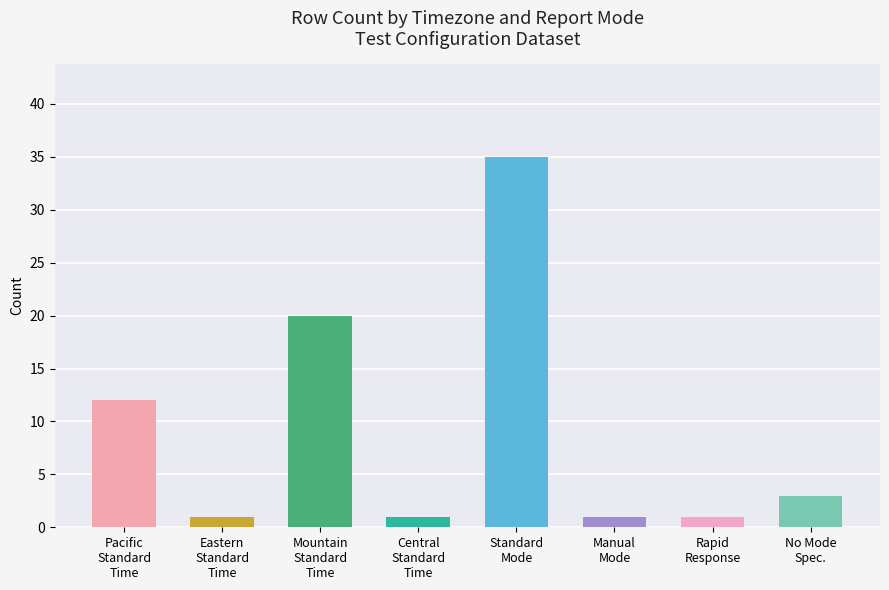

What is the value of the 2nd bar from the left?

1